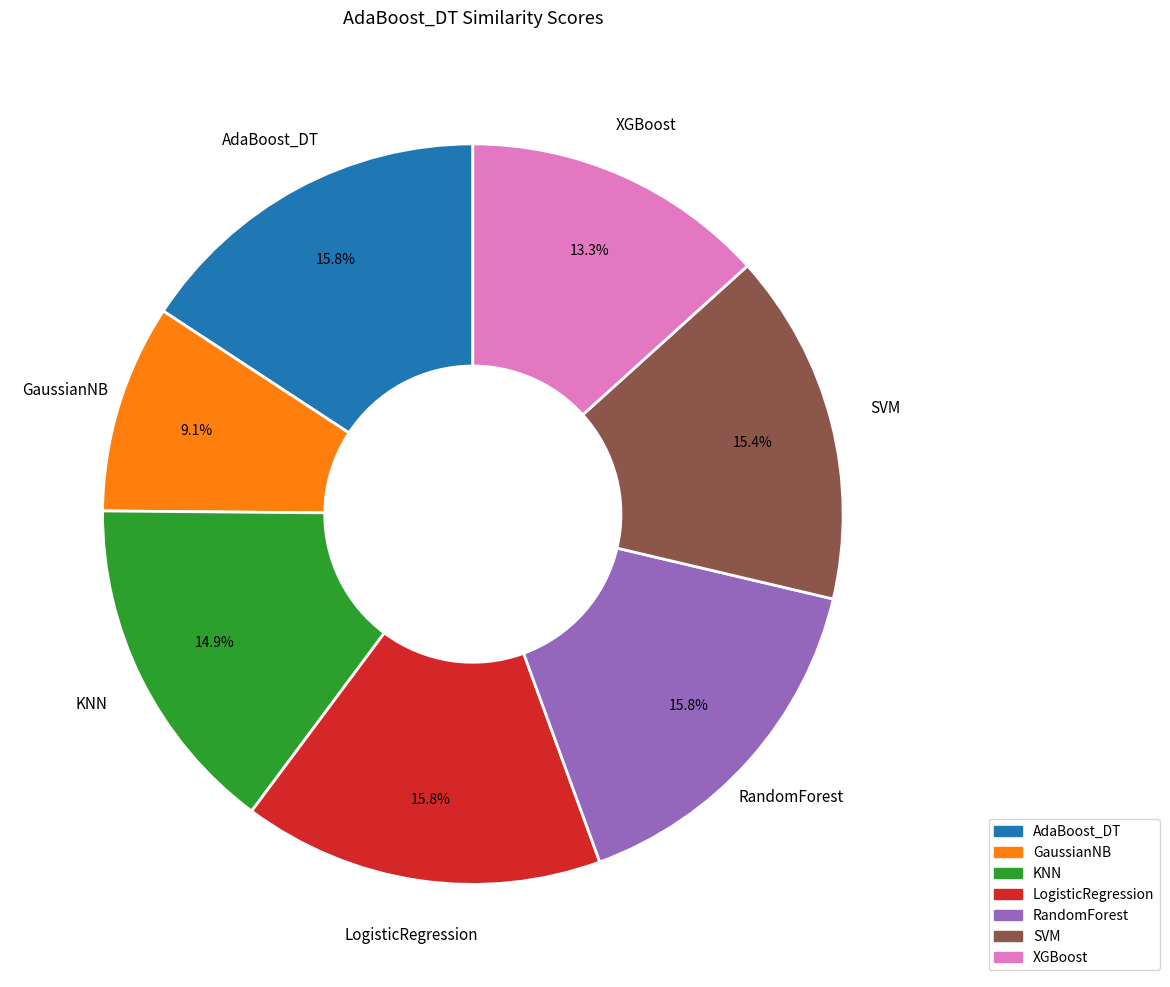

What portion of the pie excludes KNN?

85.1%